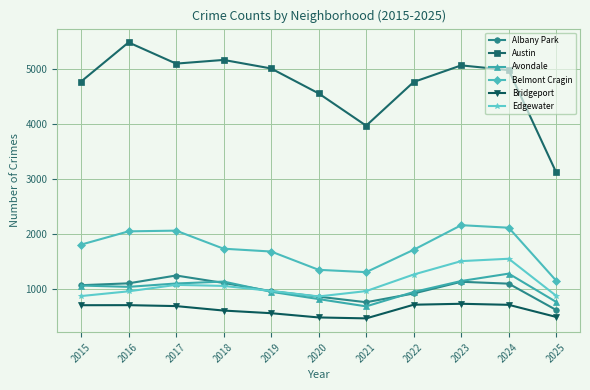

What is the greatest value displayed?

5481